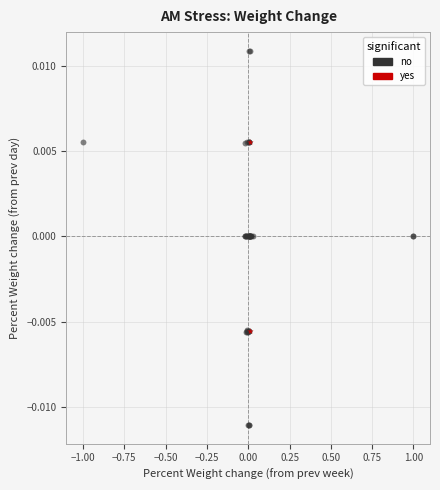

Which series contains the highest Y value?

no